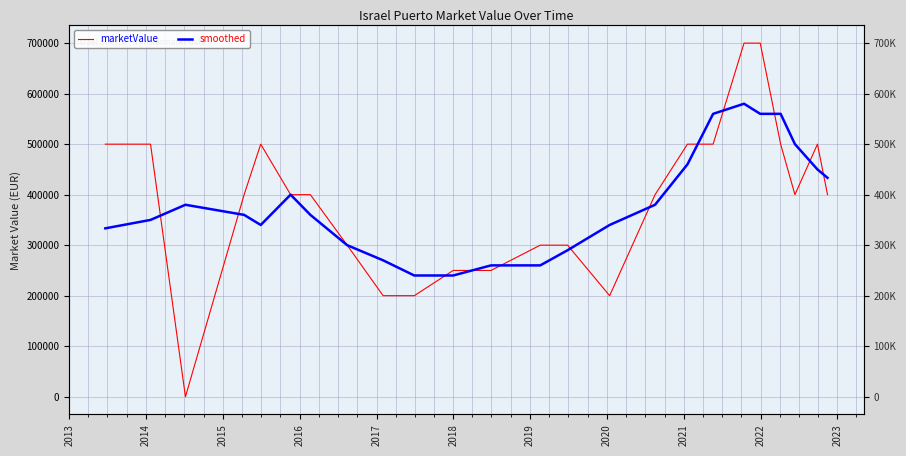

How many intersections are there between marketValue and smoothed?

12